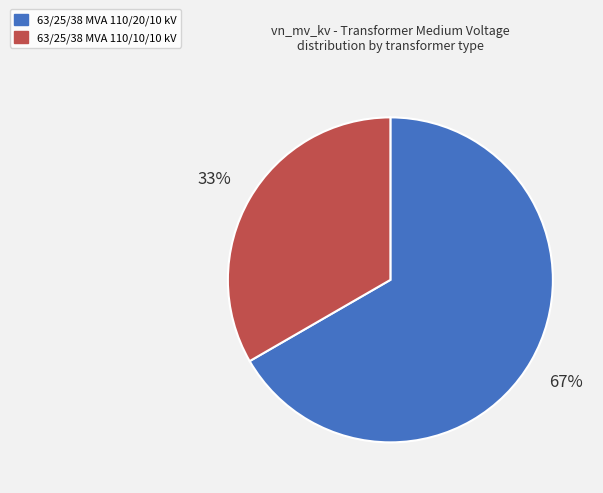

Does 63/25/38 MVA 110/10/10 kV represent more than half of the total?

No